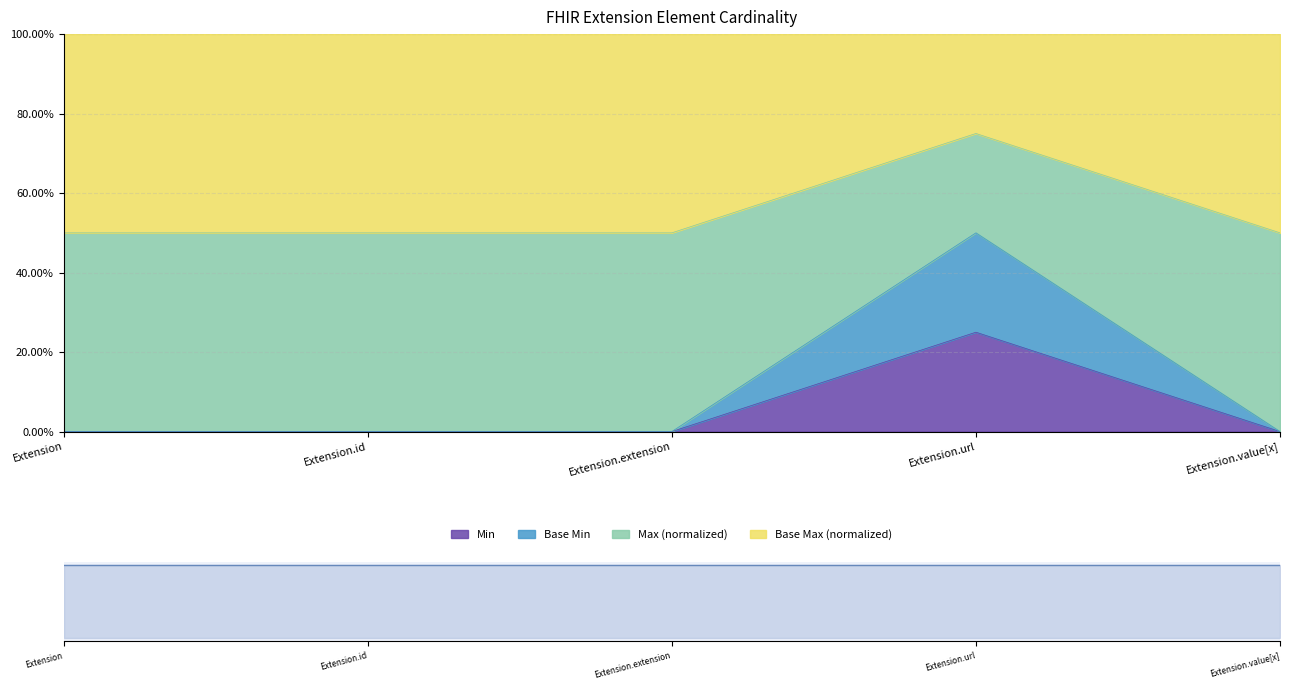

In Min, how many points are higher than both neighbors (excluding endpoints)?

1